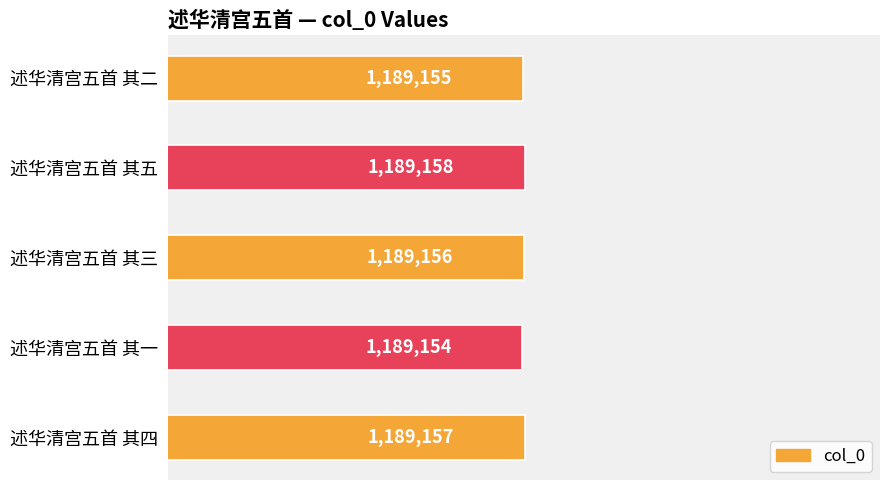

What is the difference between the second highest and minimum values?

3